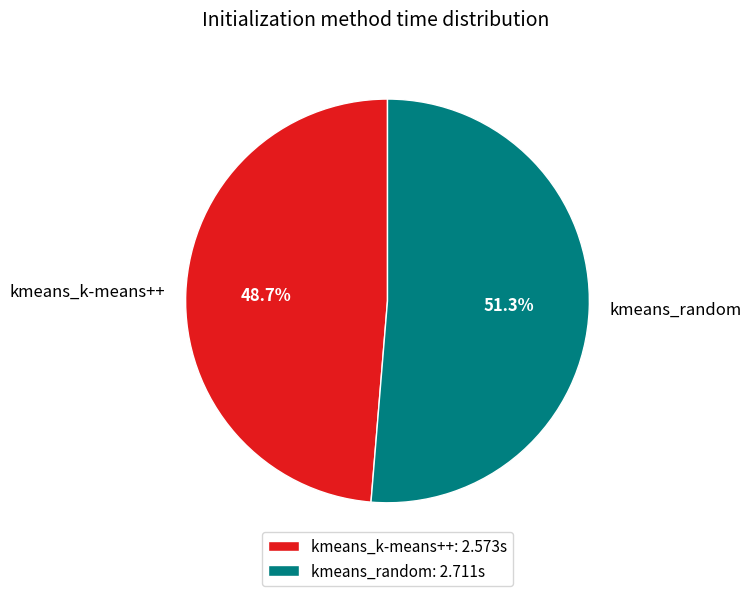

How many slices are in this pie chart?

2